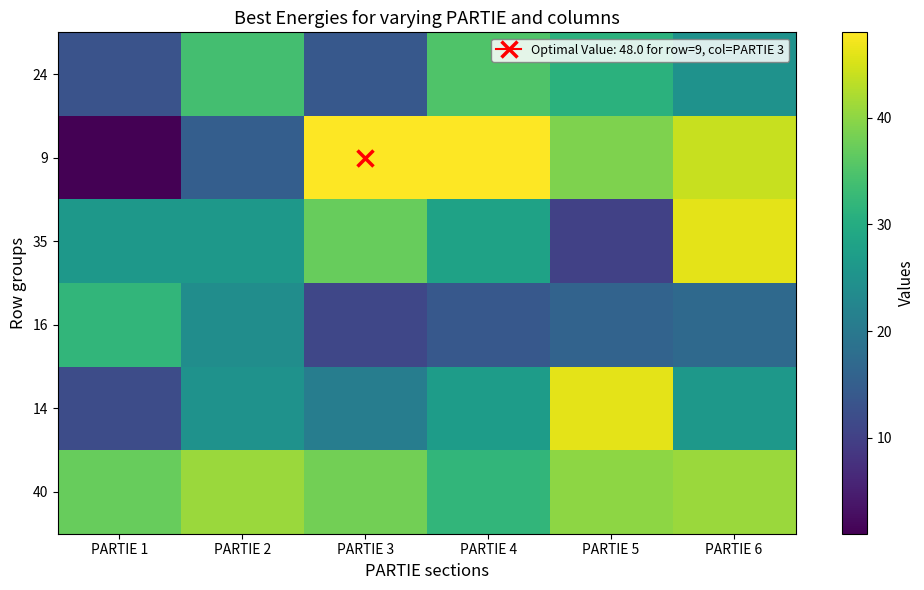

At PARTIE 1, list the series in order from smallest to largest.

9, 14, 24, 35, 16, 40